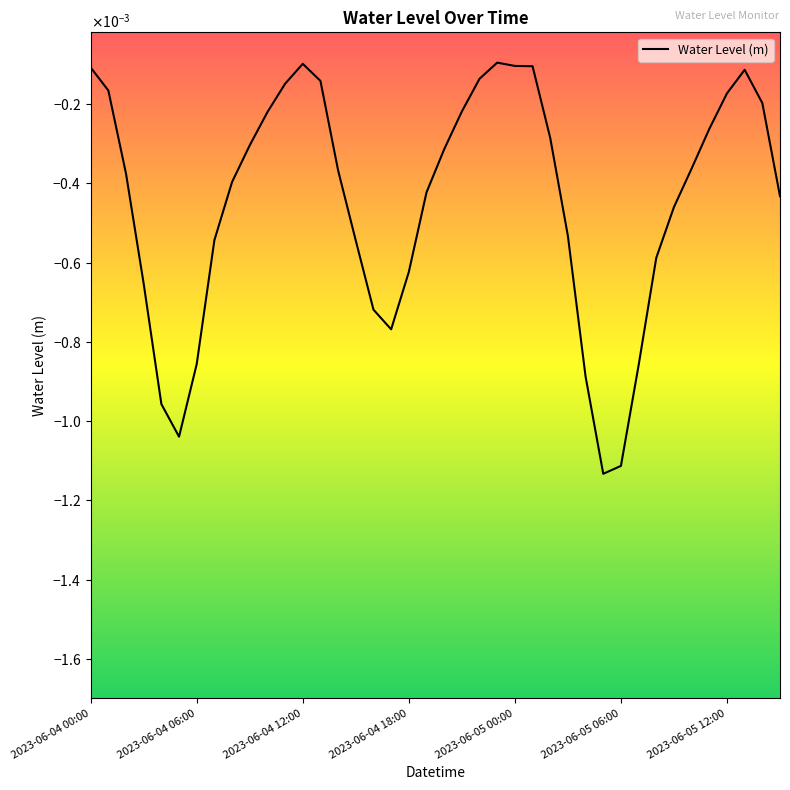

Does the chart have visible grid lines?

No